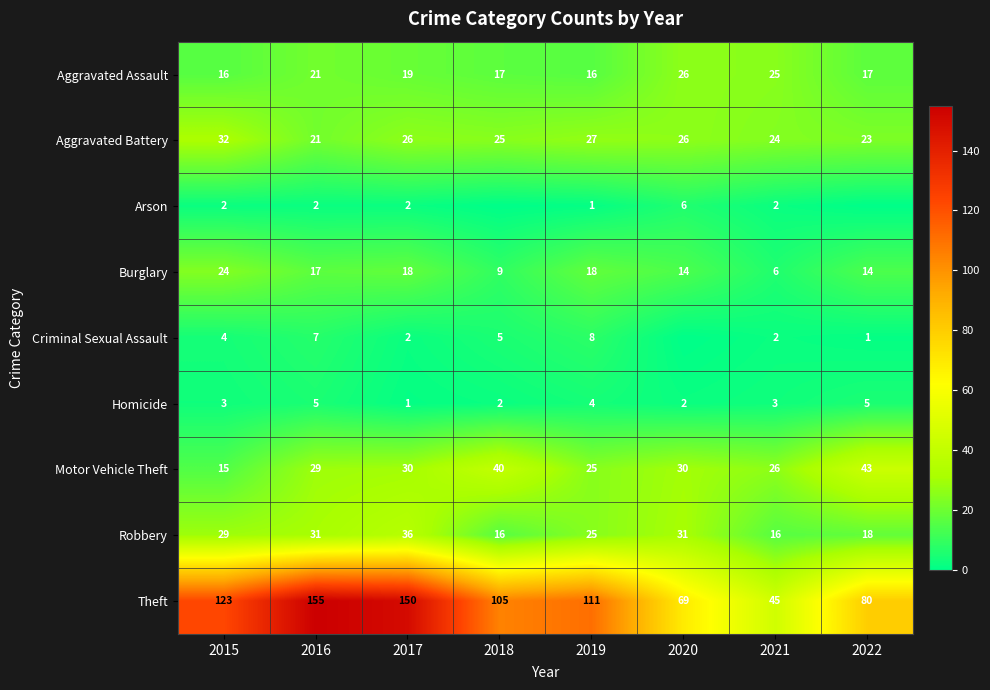

Where does the Aggravated Battery series first go above 26?

2015